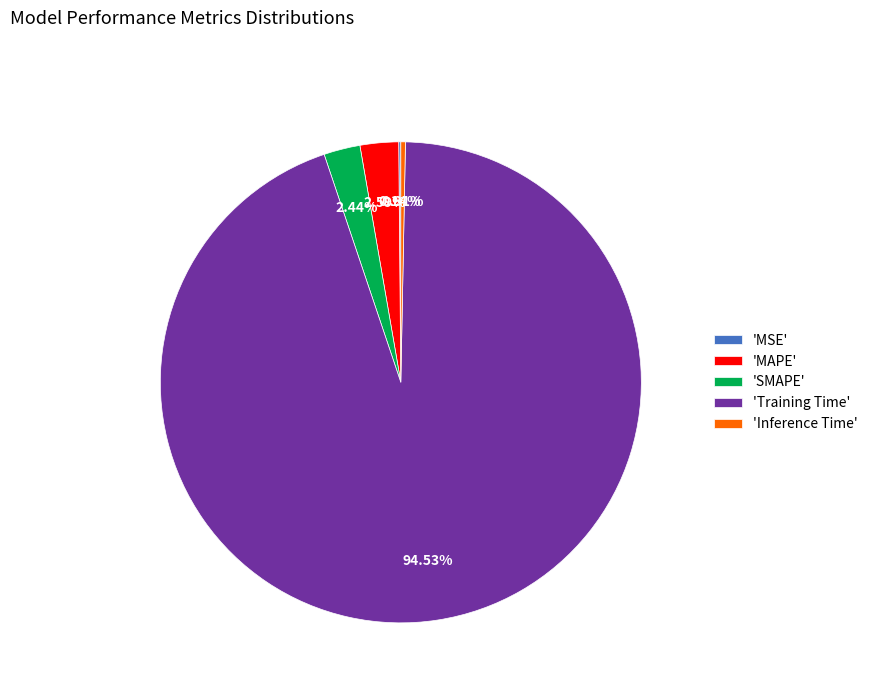

Which has a higher value, 'SMAPE' or 'Training Time'?

'Training Time'